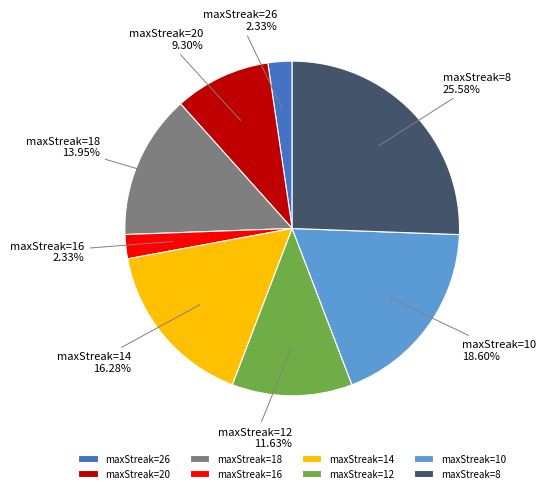

How many segments does this pie chart have?

8